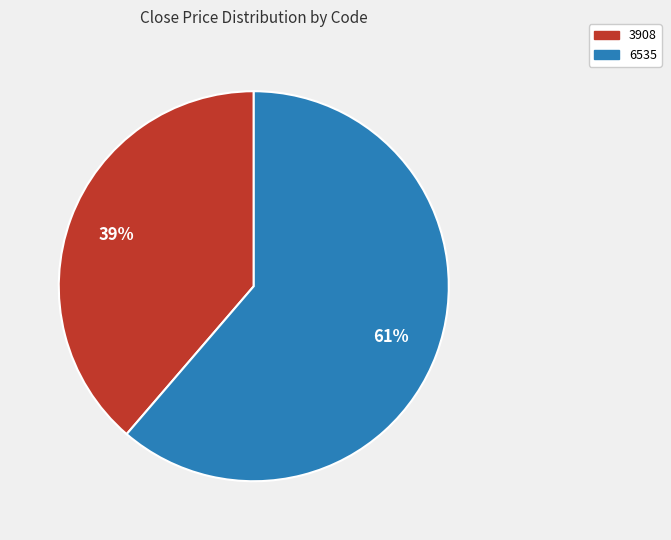

Rank the categories by value from highest to lowest.

6535, 3908